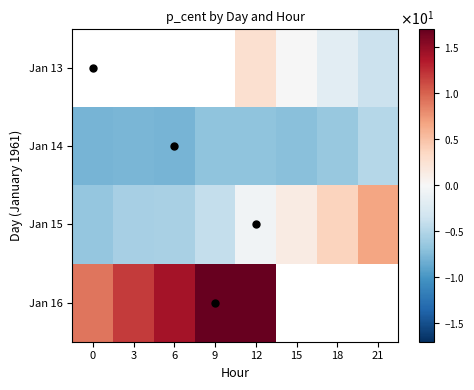

At which category is the sum across all series the highest?

12